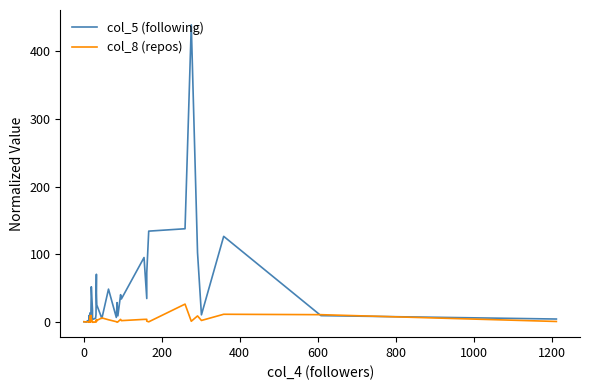

What are all the series names shown in the legend?

col_5 (following), col_8 (repos)